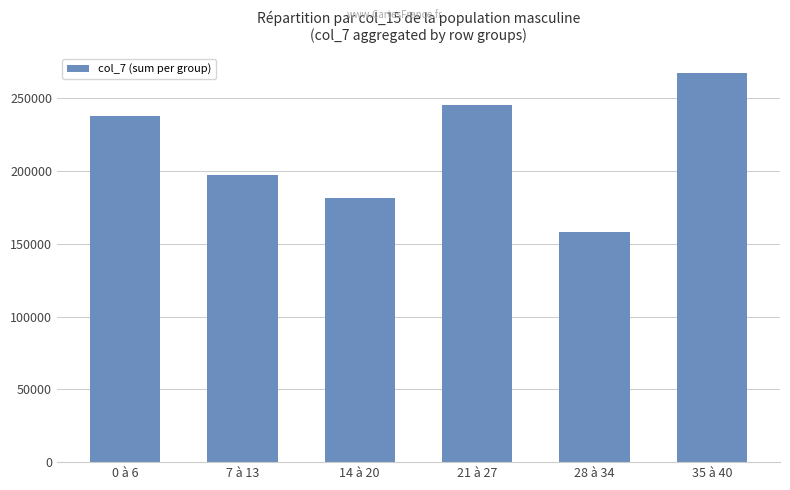

Reading left to right, list all the values displayed in this chart.

0 à 6=238000	7 à 13=197520	14 à 20=181700	21 à 27=245600	28 à 34=157800	35 à 40=267300